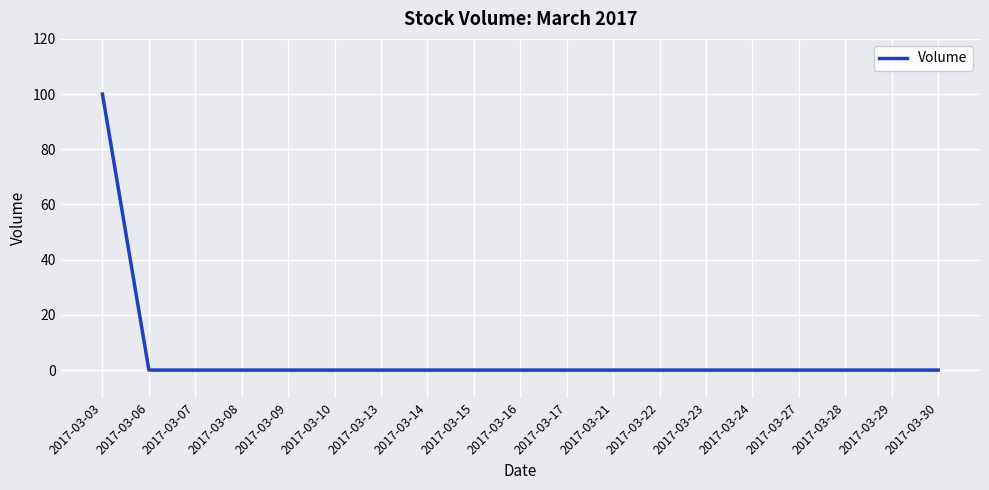

Does the chart have visible grid lines?

Yes